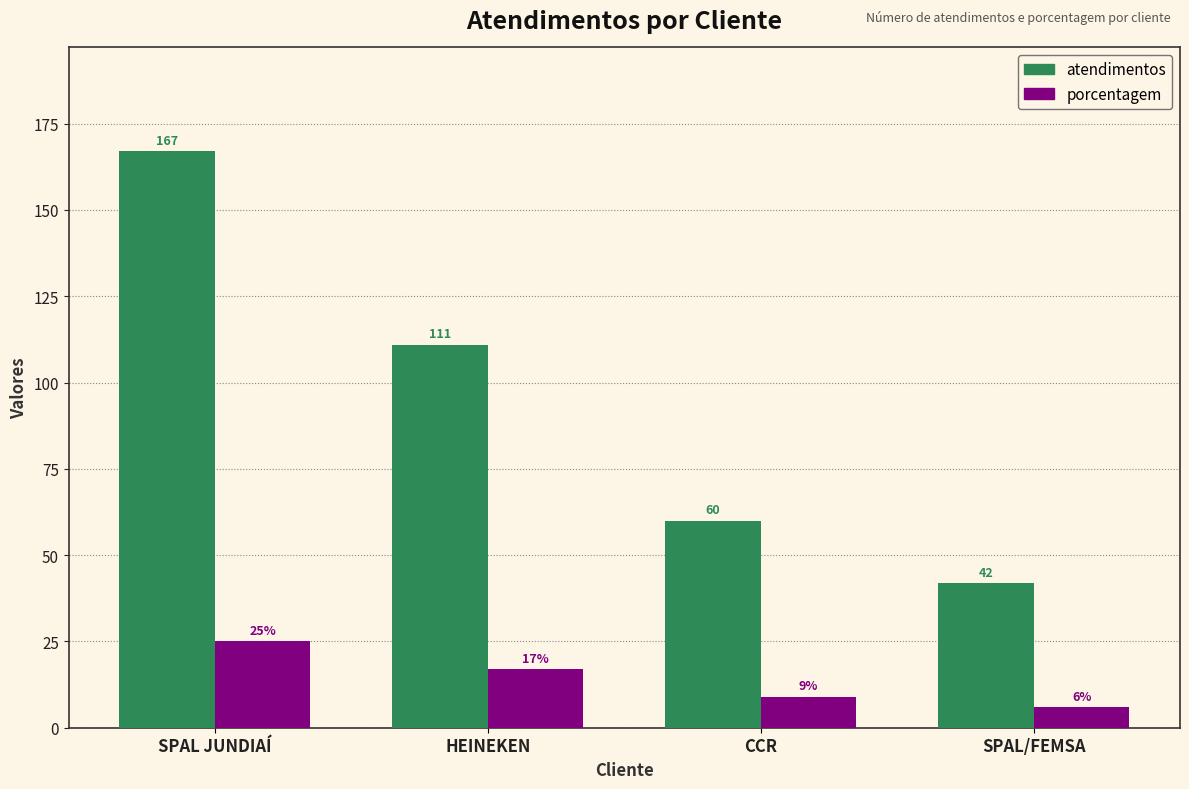

What is the difference between the porcentagem values at HEINEKEN and SPAL/FEMSA?

11